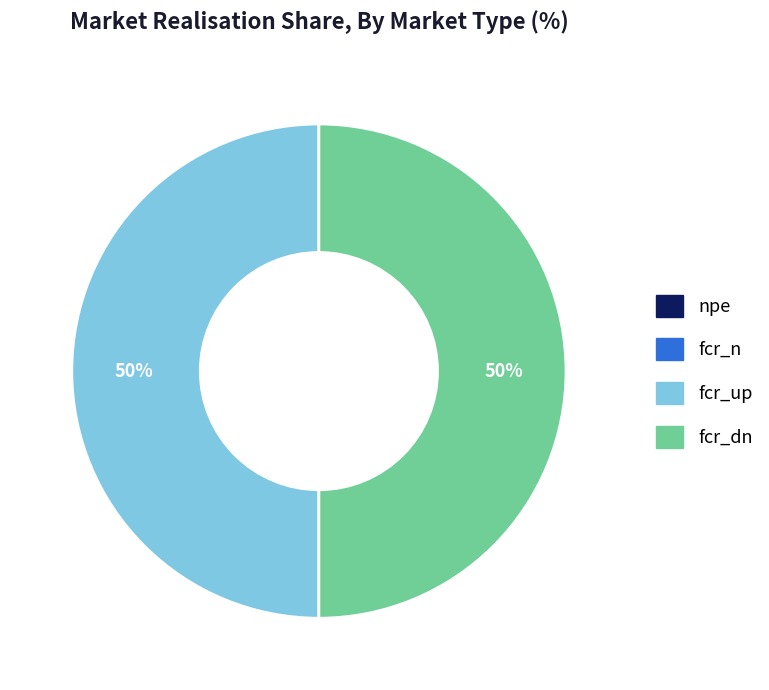

To the nearest percent, what is the difference between the largest and smallest slice percentages?

50%